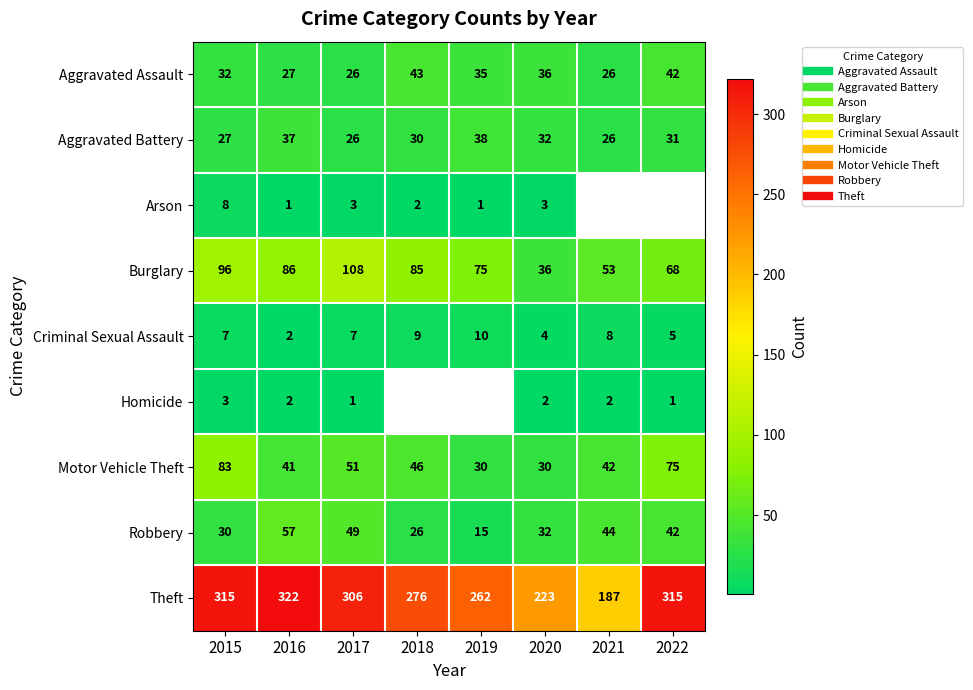

The value of Arson at 2017 is 5.0. True or false?

False